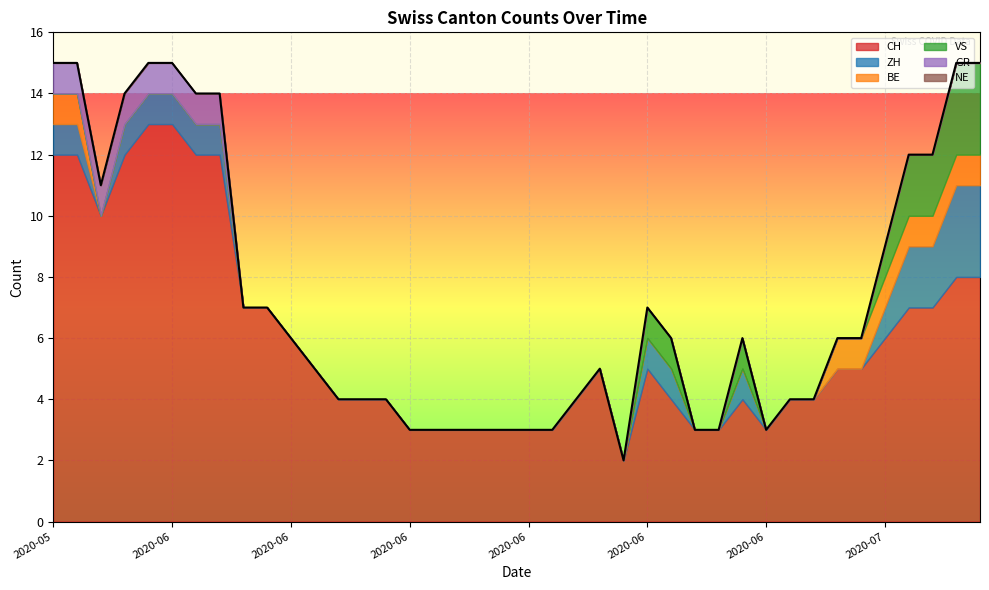

How many distinct data groups are displayed?

6